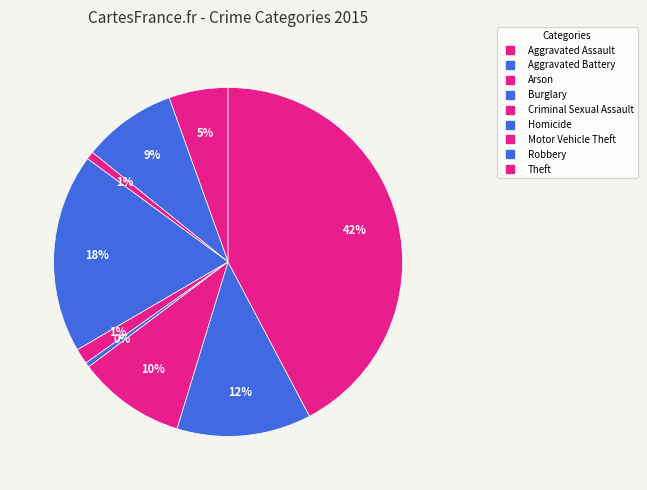

The Motor Vehicle Theft slice represents 10% of the pie. True or false?

True